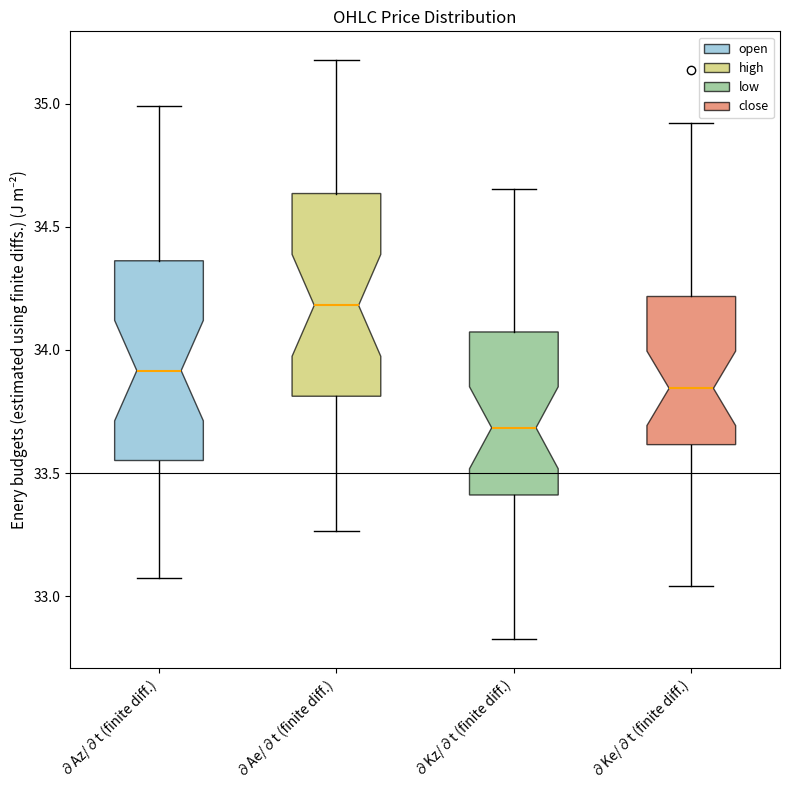

Which box's median line is the lowest?

∂Kz/∂t (finite diff.)